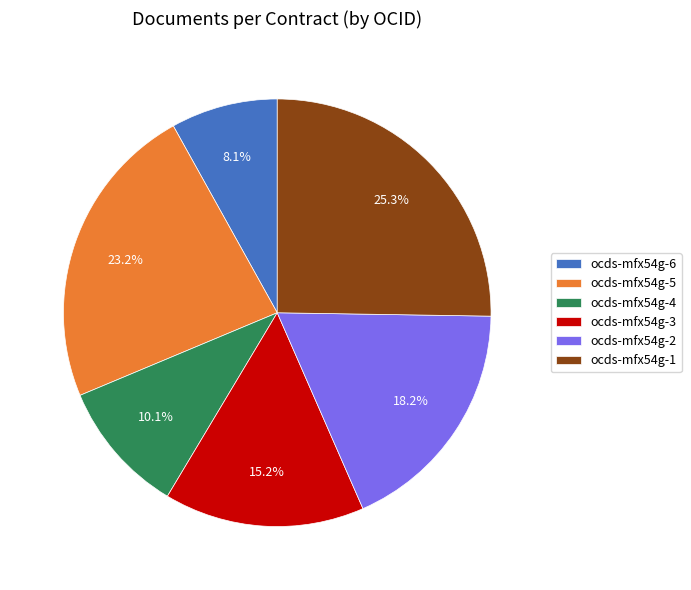

To the nearest percent, what is the difference between the ocds-mfx54g-2 and ocds-mfx54g-1 slice percentages?

7%